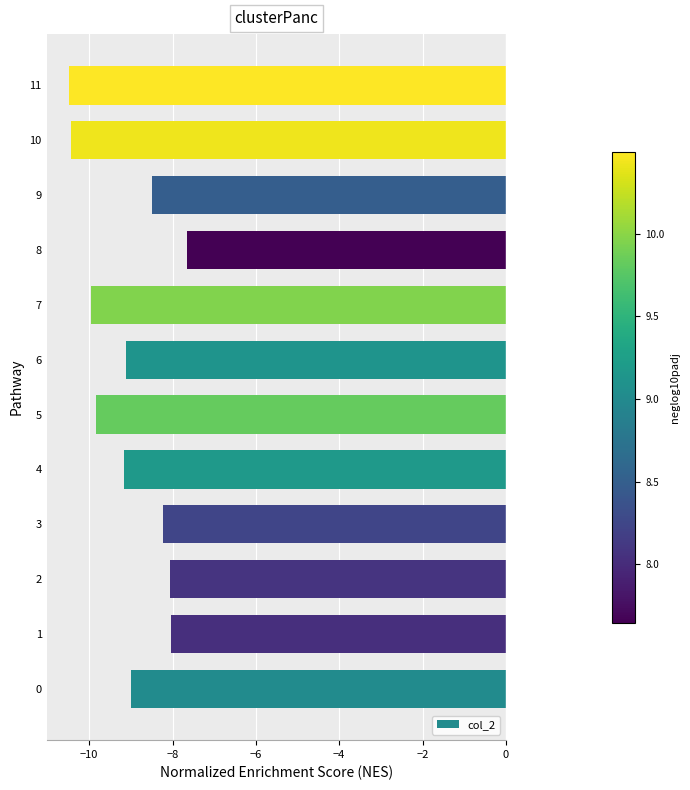

The value at 7 is -10.0. True or false?

True